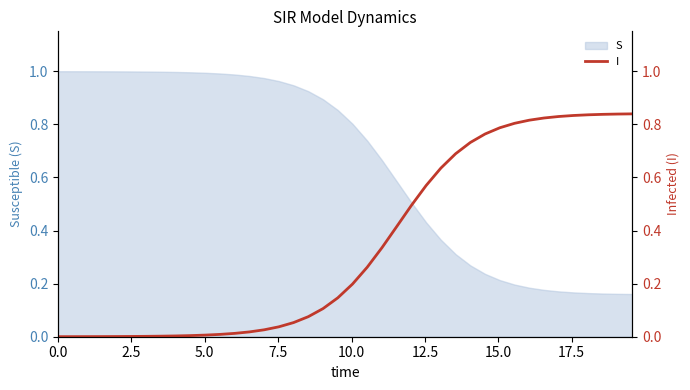

What position from the right is 10.0?

36